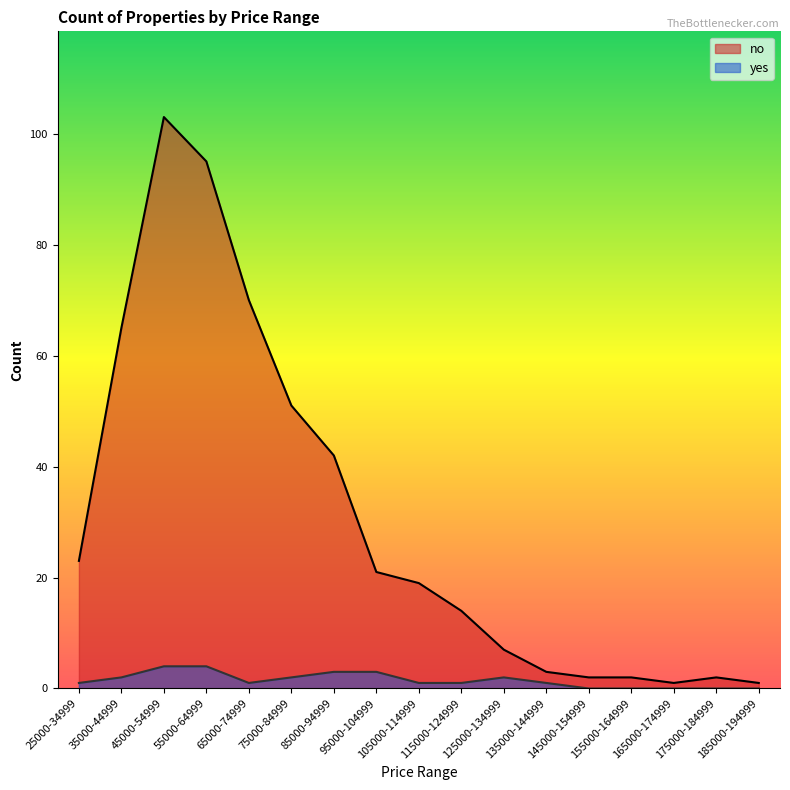

True or false: yes and no cross at least once.

False